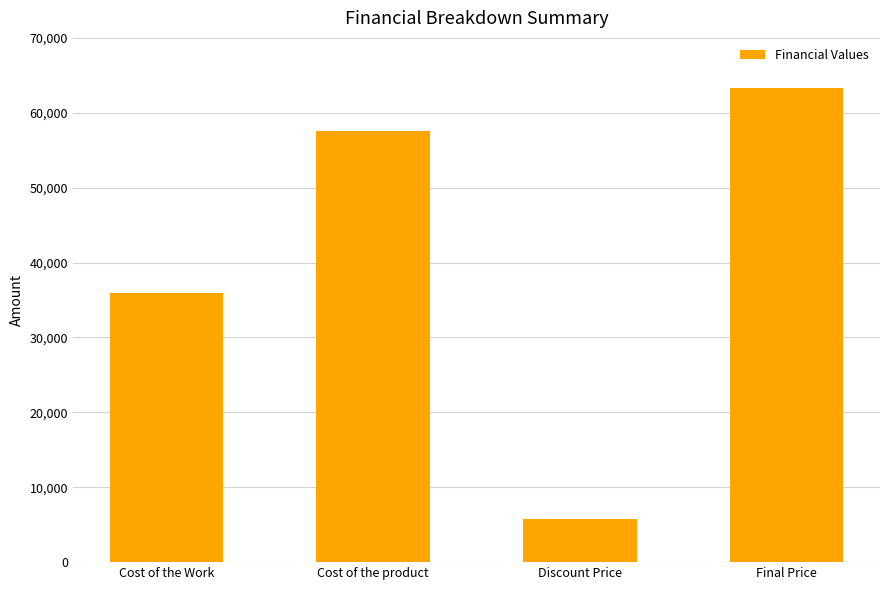

How many bars are there in total?

4